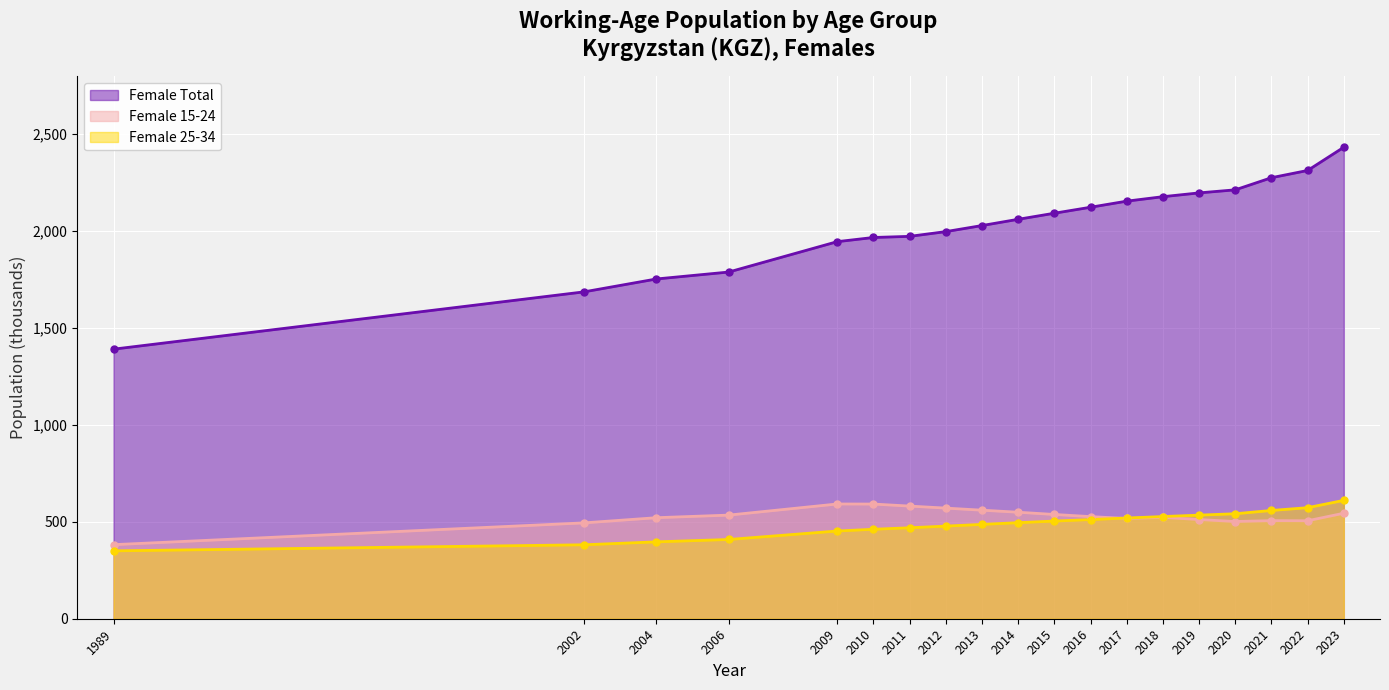

At how many categories does at least one series exceed 1977?

12